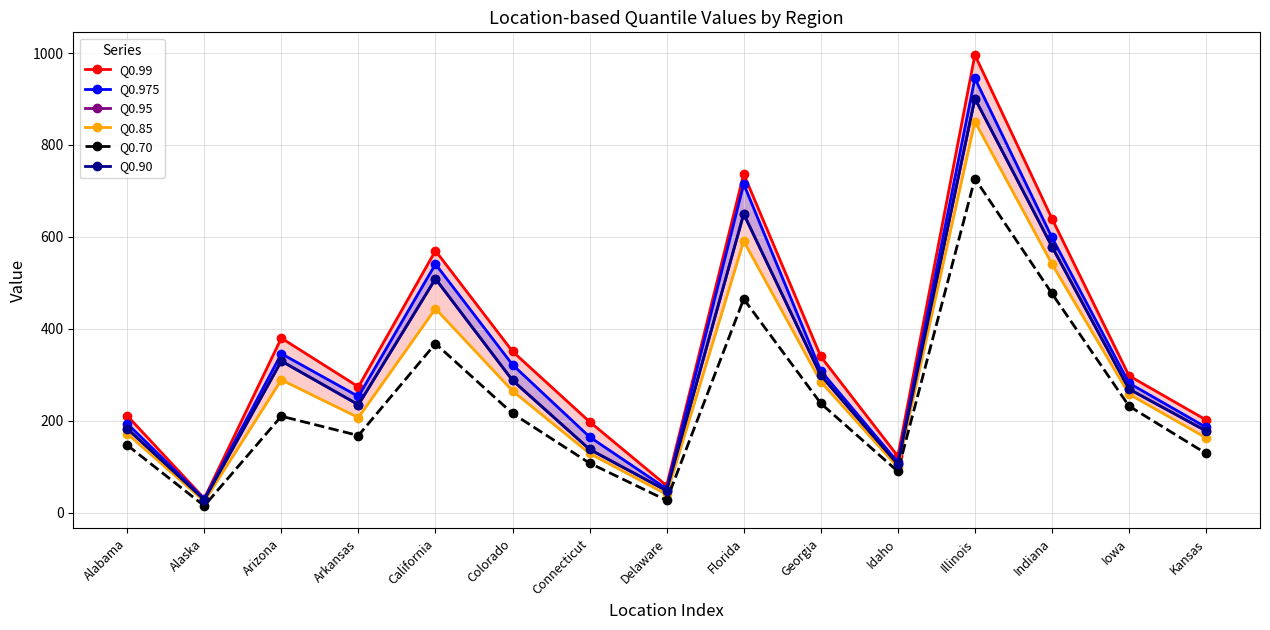

How many categories are shown in the chart?

15